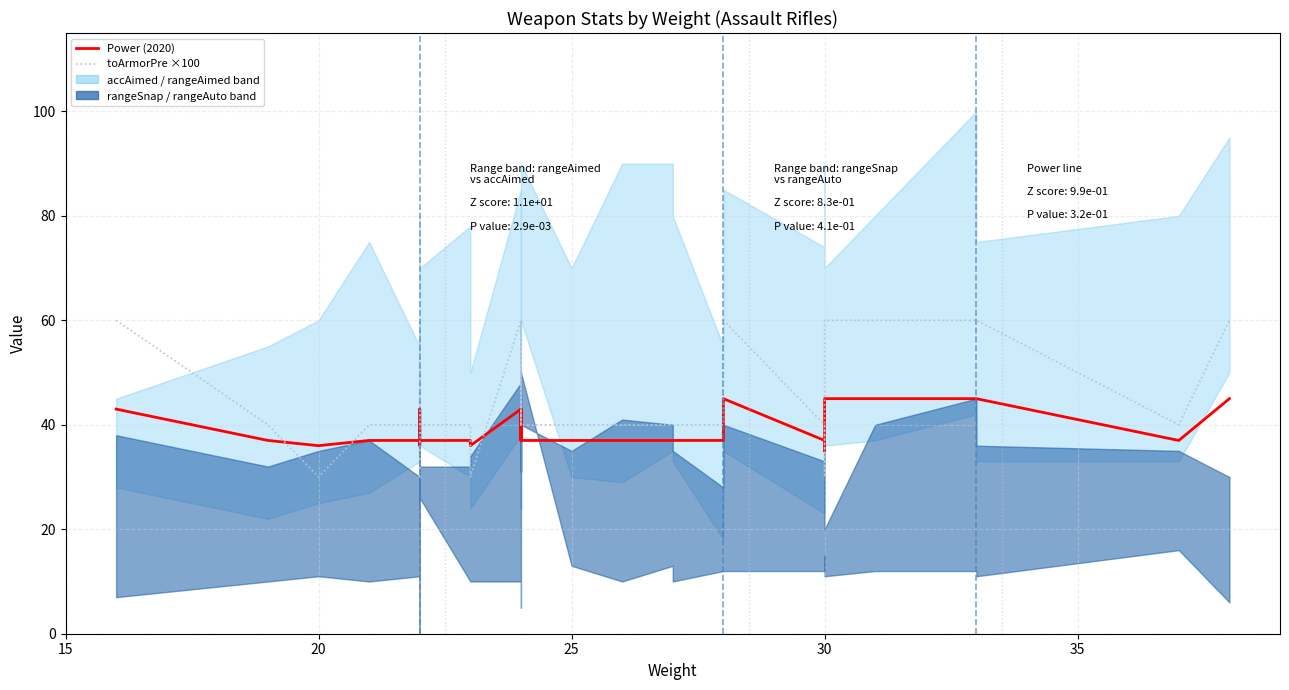

How many values in the toArmorPre ×100 series exceed 40?

10